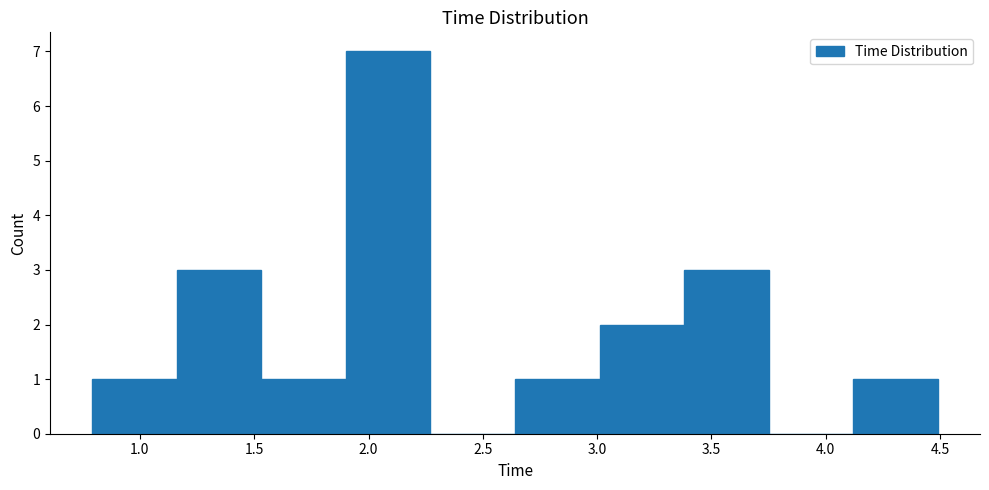

What is the height of the bar covering 3.00 to 3.40 on the x-axis? Neither the bar edges nor the heights are printed on the chart, so give them approximately, as read against the axes.

2